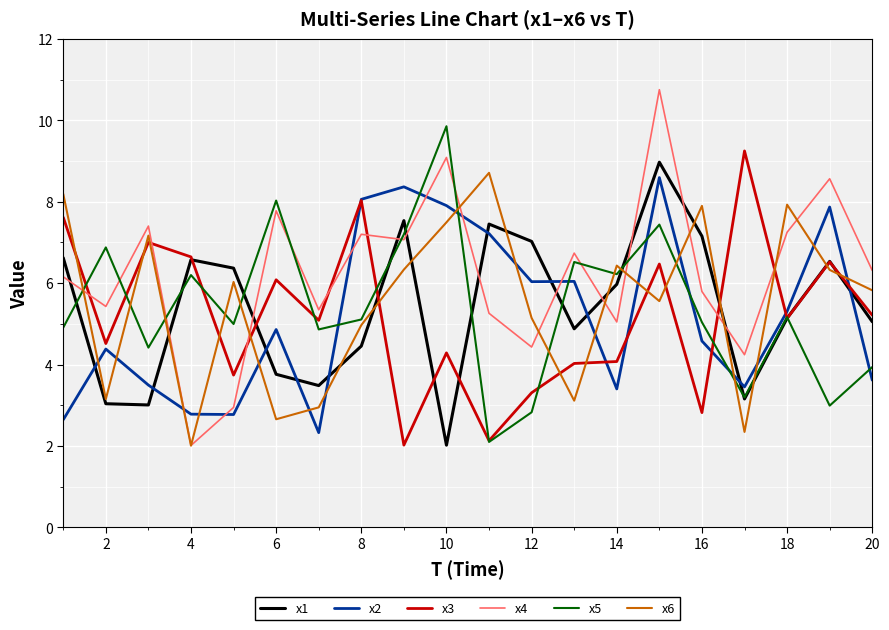

Which series has the widest spread of values?

x4